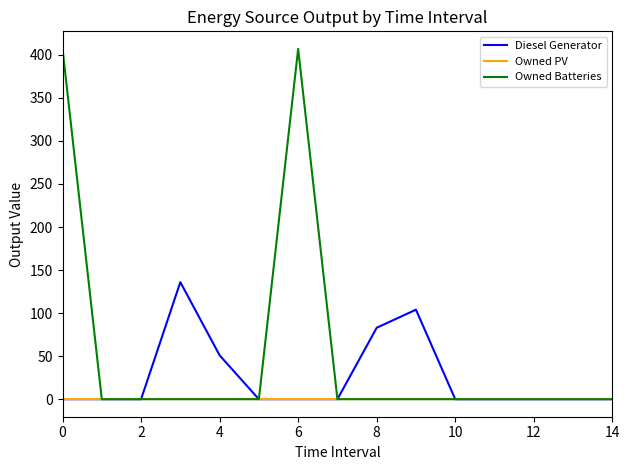

How many lines are shown in the chart?

3